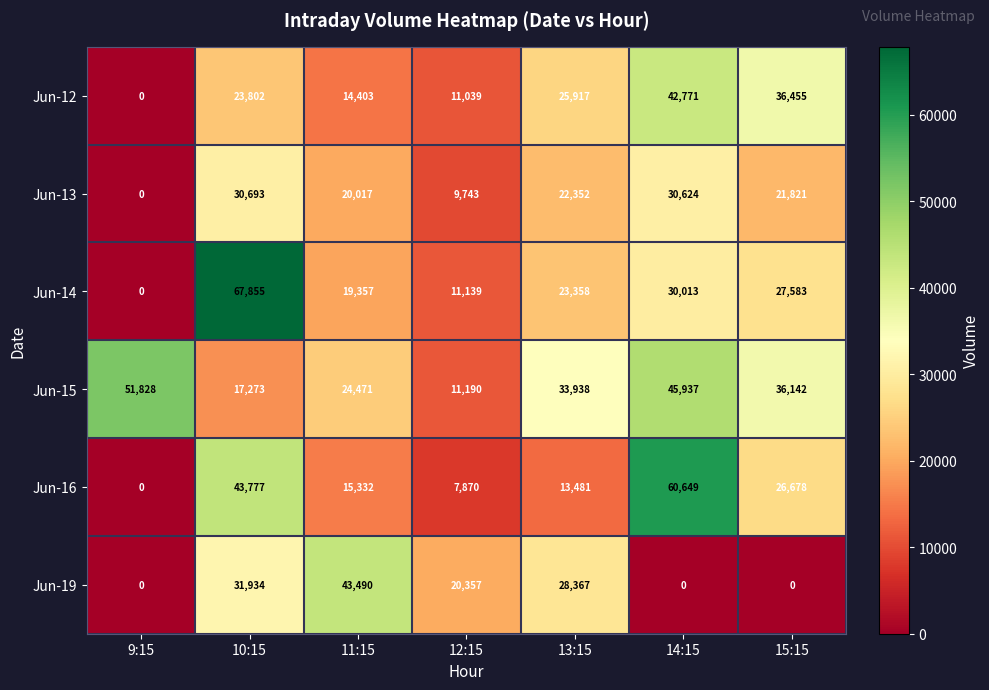

True or false: Jun-12 has a value of 42771 at 14:15.

True